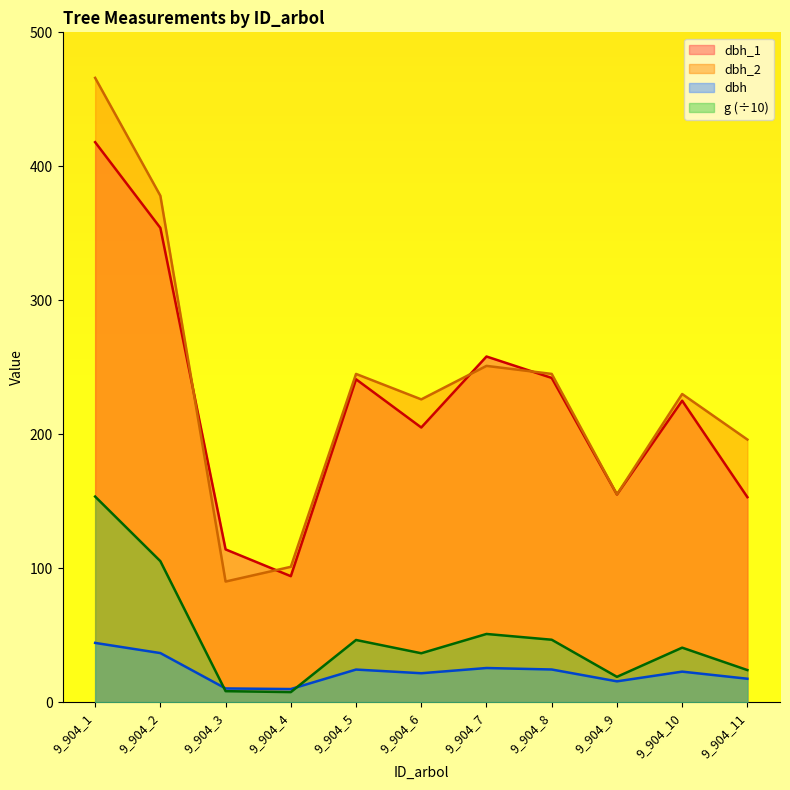

How many data points in dbh_2 are less than 230?

5